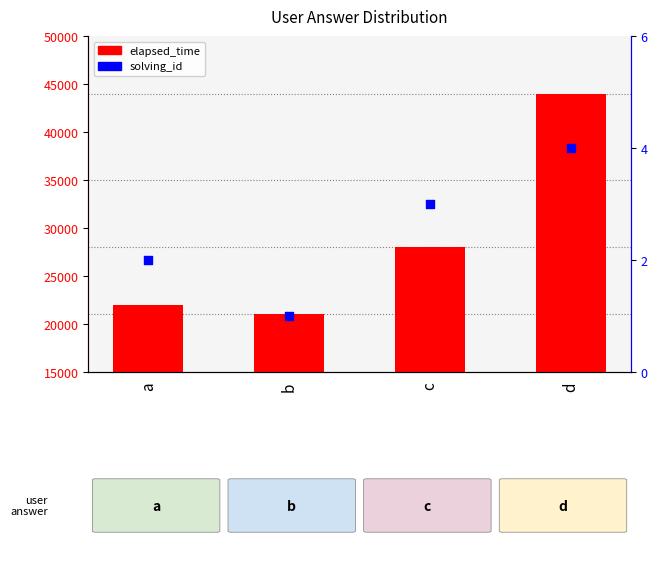

Which series contains the lowest Y value?

solving_id